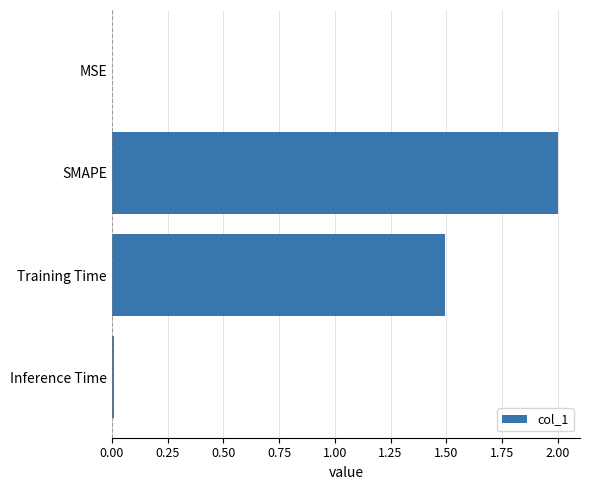

Which has a higher value, SMAPE or Training Time?

SMAPE